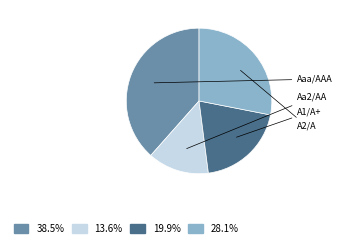

Is there any slice that represents more than half of the pie?

No